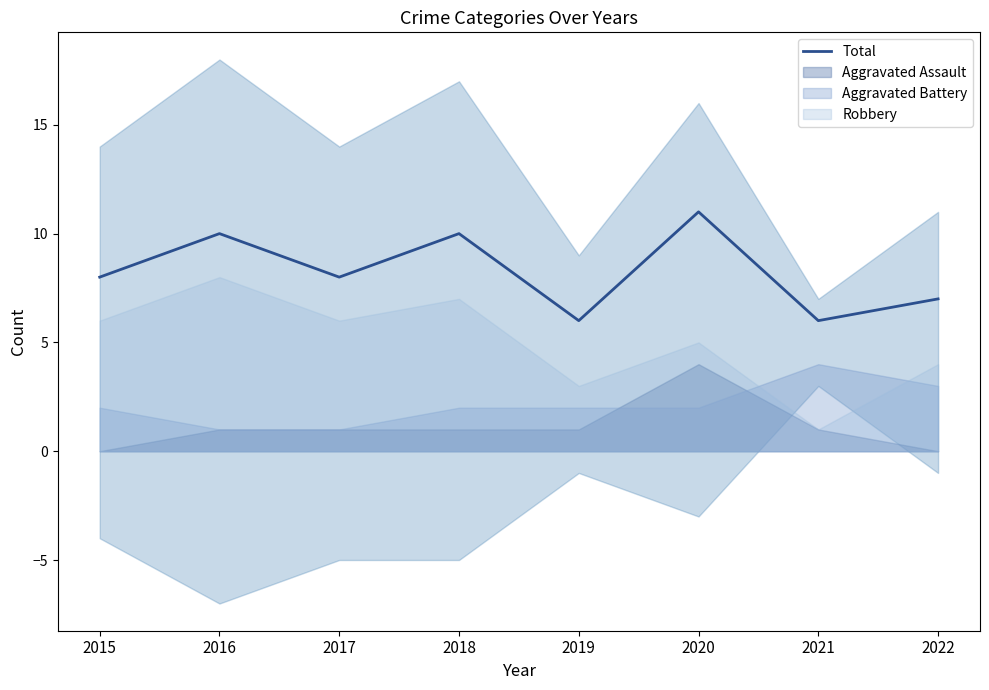

True or false: there are more than 0 points higher than both neighbors.

True